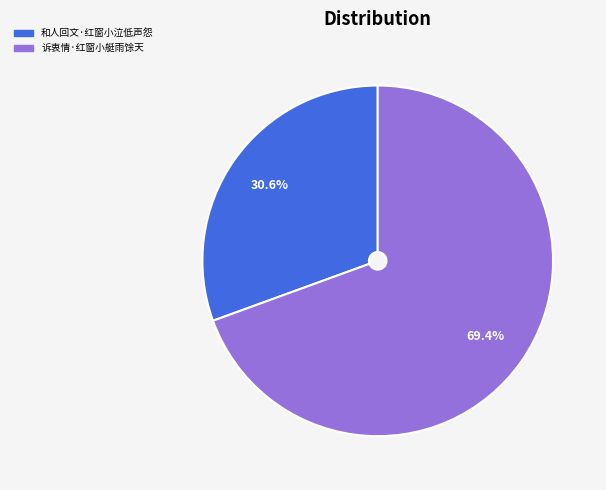

The 诉衷情·红窗小艇雨馀天 slice represents 61% of the pie. True or false?

False